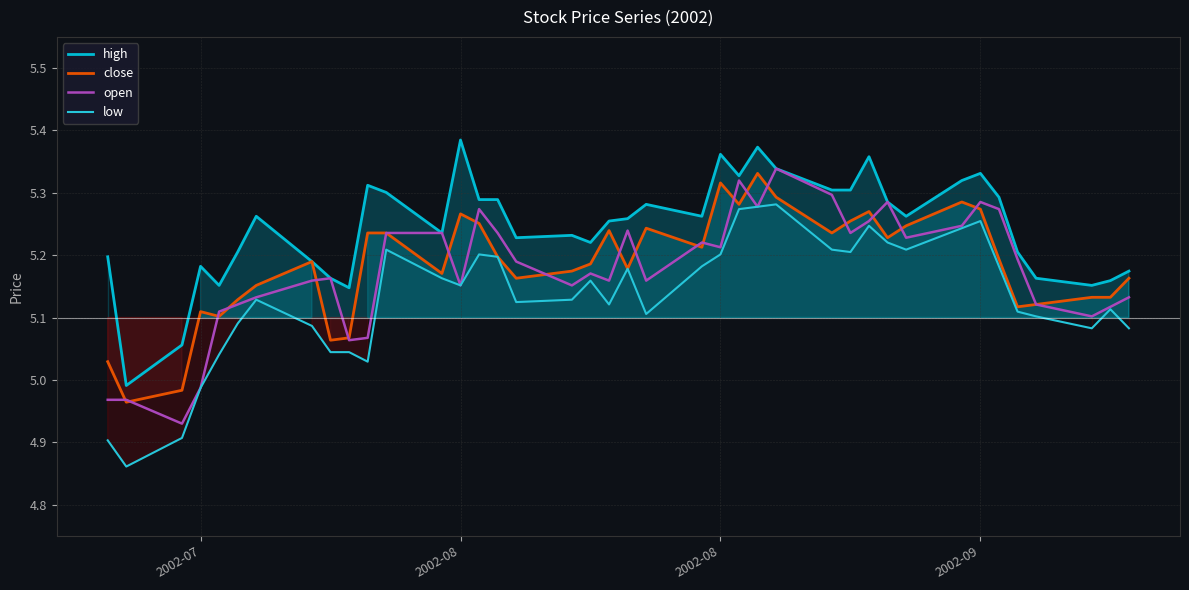

What is the highest value of the low series?

5.3